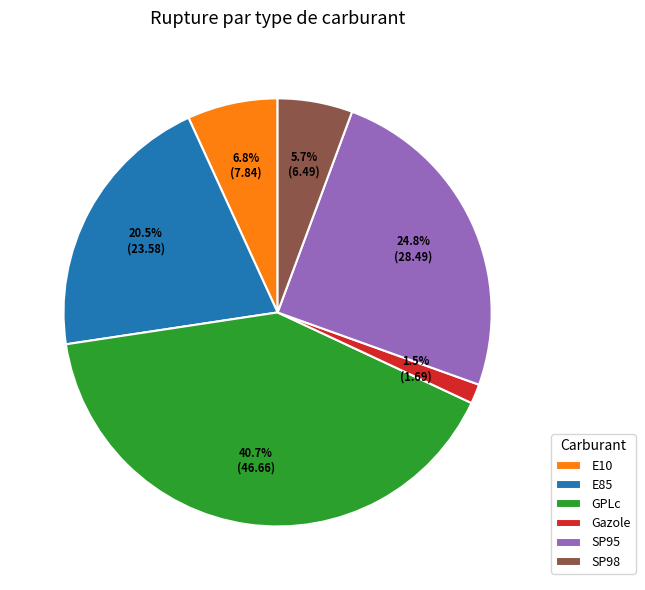

To the nearest percent, what is the difference between the E10 and SP95 slice percentages?

18%